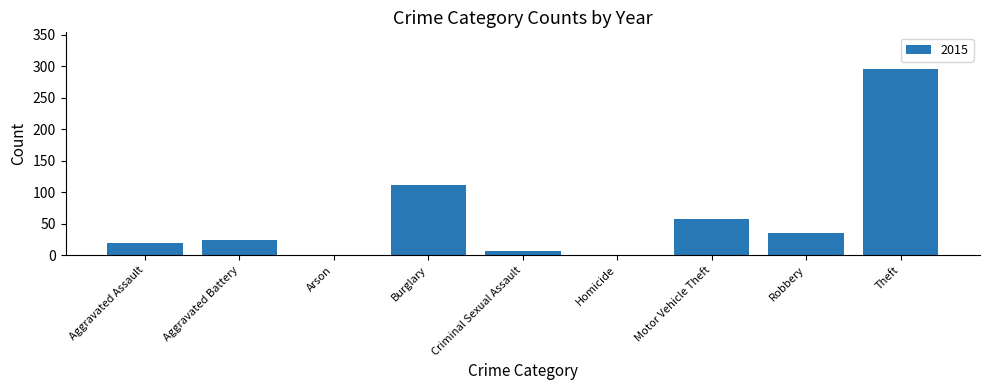

Which has a higher value, Homicide or Motor Vehicle Theft?

Motor Vehicle Theft